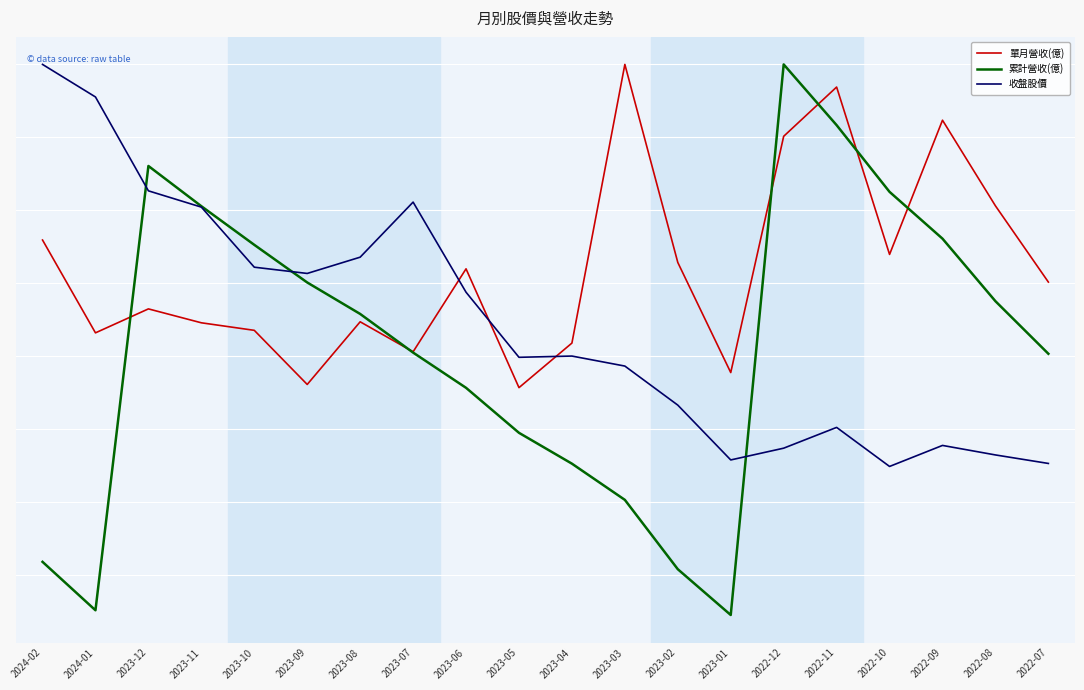

Reading right to left, extract all data points from this chart.

單月營收(億): 501.5	606.0	723.5	539.4	769.0	701.4	377.4	528.4	800.0	417.8	356.7	519.6	405.9	447.0	361.0	435.3	445.6	464.7	431.8	559.1
累計營收(億): 403.1	475.2	561.0	625.2	716.7	800.0	44.8	107.6	202.7	252.4	294.7	356.4	404.8	457.8	500.9	552.5	605.5	660.7	51.3	117.7
收盤股價: 252.7	264.4	277.4	248.6	302.1	273.6	257.5	332.7	386.3	400.0	398.3	487.6	611.2	535.6	513.3	521.9	604.3	626.6	755.4	800.0